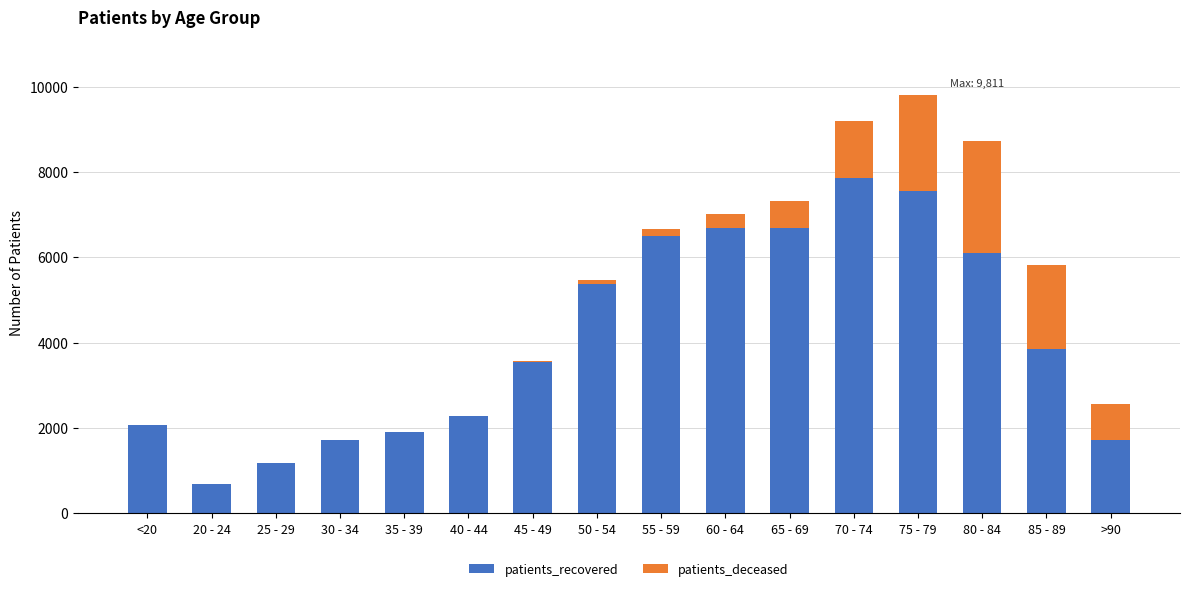

What is the sum of all patients_recovered values?

65691